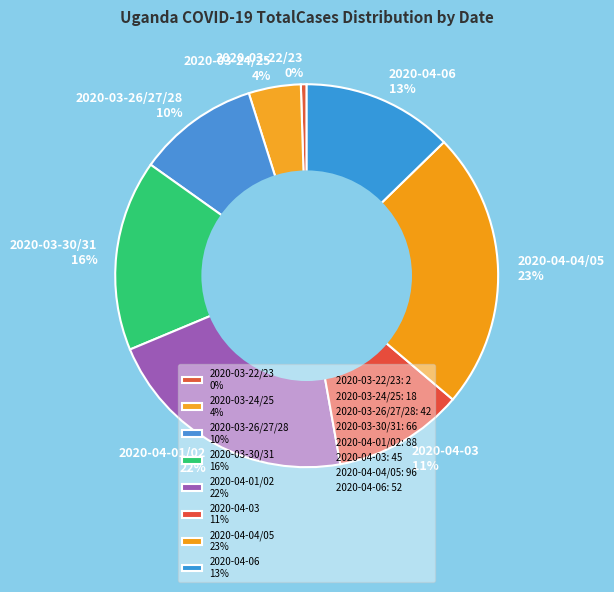

Which slice is the largest?

2020-04-04/05 23%